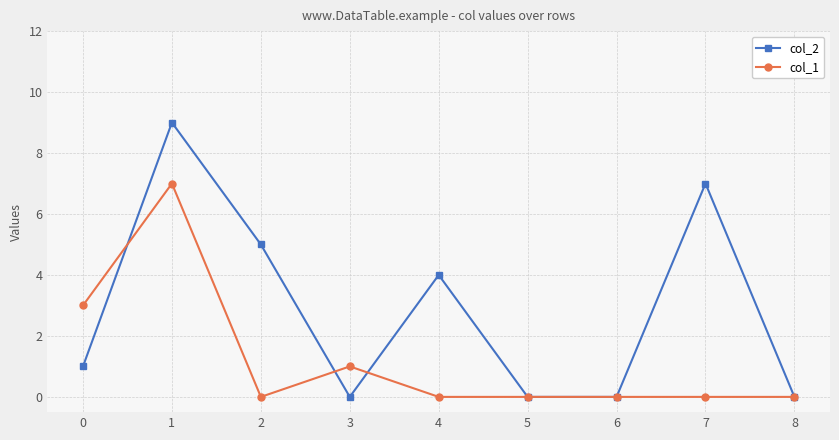

List the series in order of their peak value, highest first.

col_2, col_1